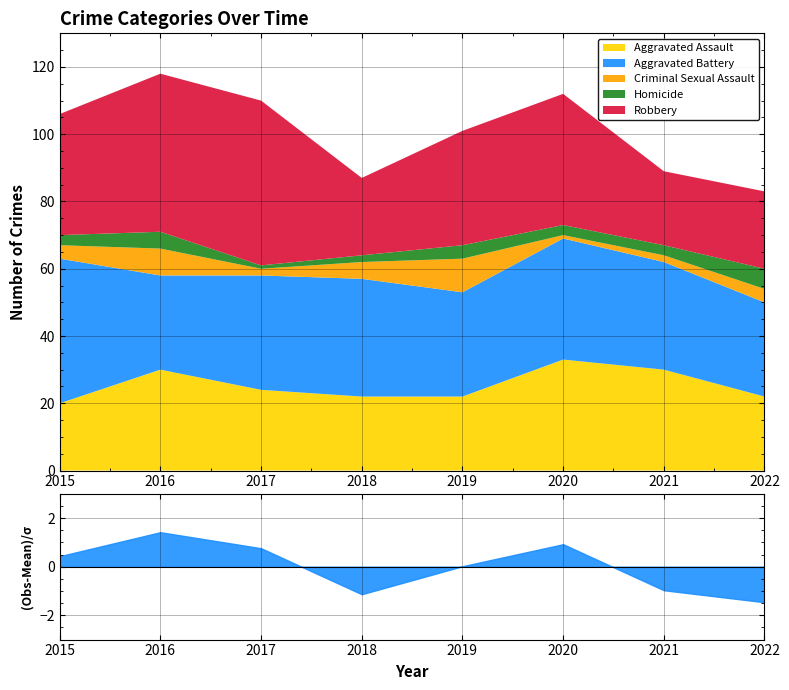

How many lines are shown in the chart?

5